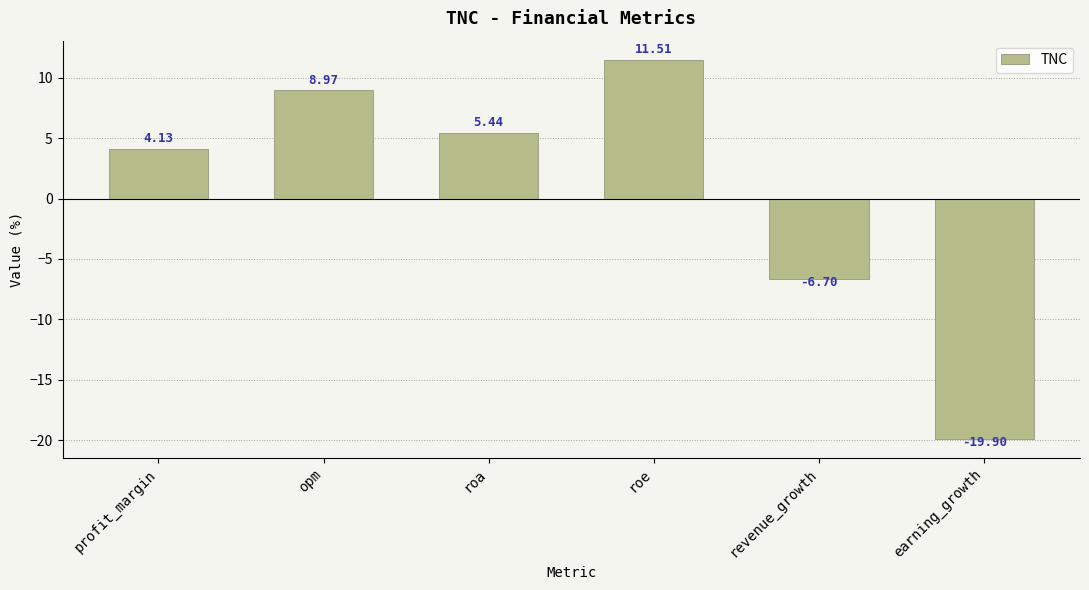

Which label corresponds to the smallest value in the chart?

earning_growth